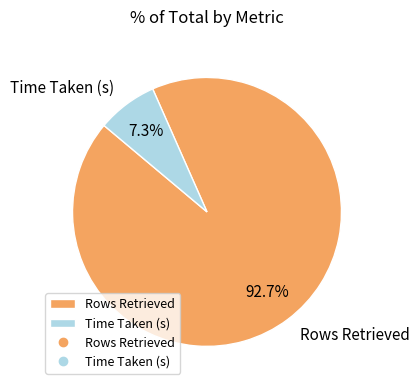

Does any single category account for the majority?

Yes